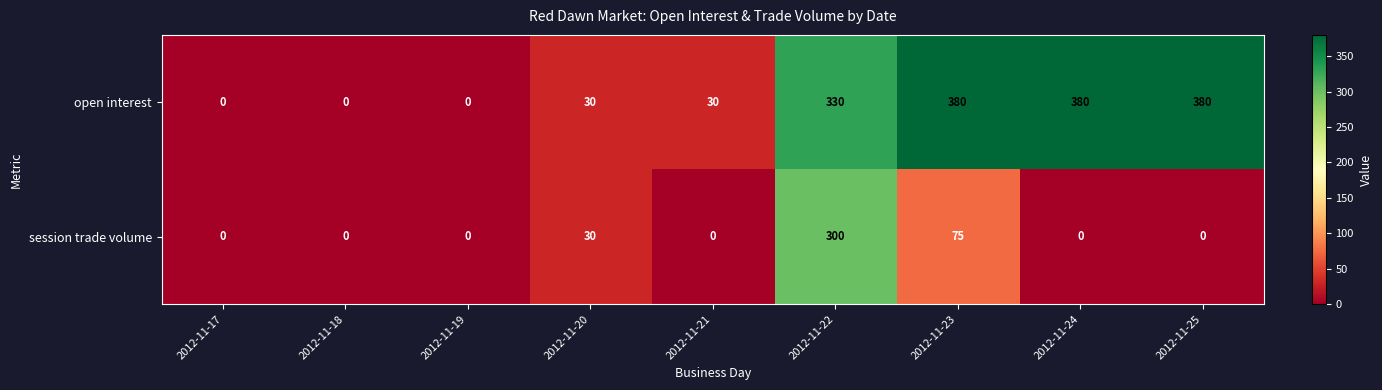

Reading left to right, what are all the values shown in this chart?

open interest: 0	0	0	30	30	330	380	380	380
session trade volume: 0	0	0	30	0	300	75	0	0